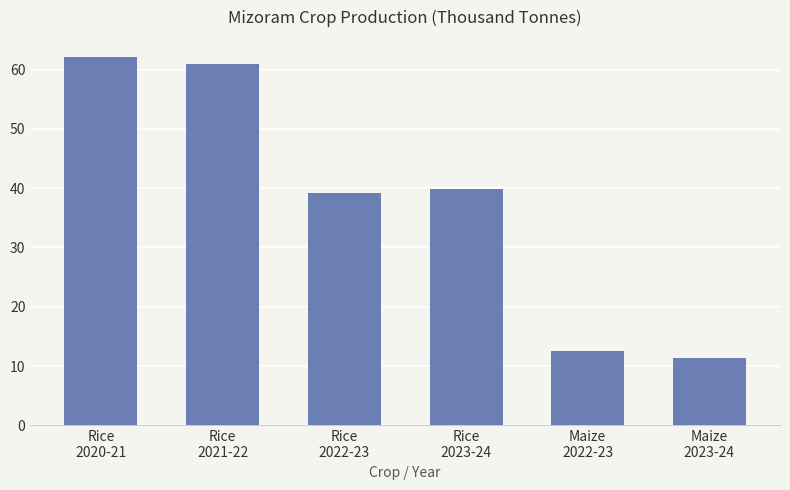

Between Rice
2023-24 and Maize
2022-23, which is larger?

Rice
2023-24